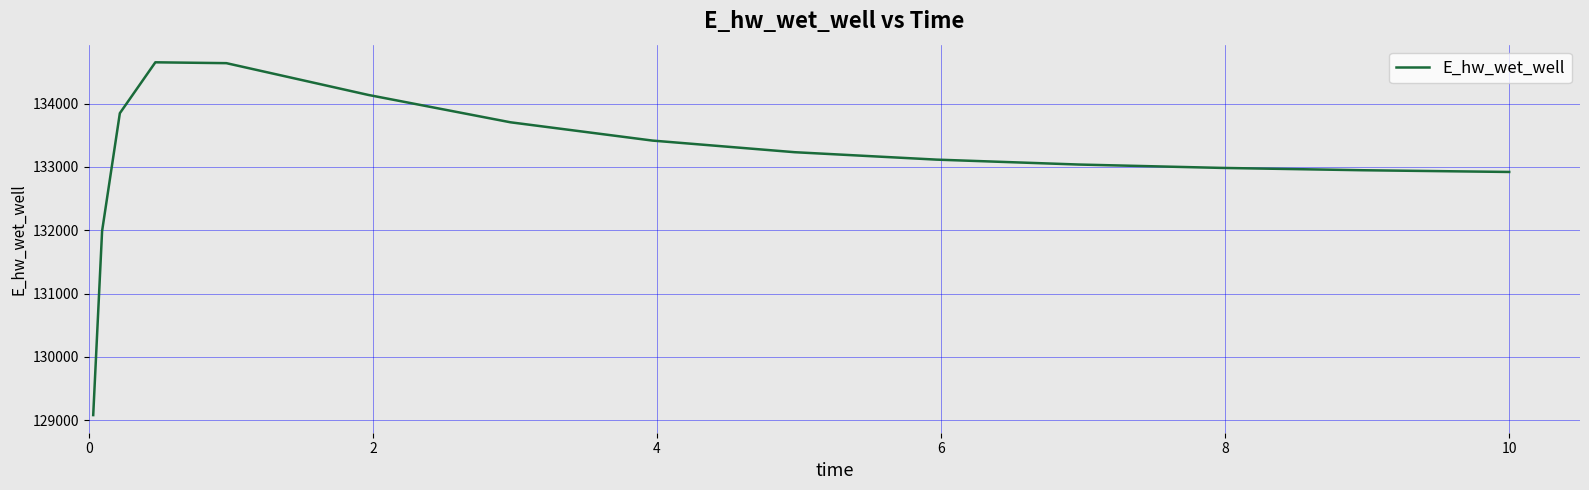

What is the smallest value displayed?

129079.5